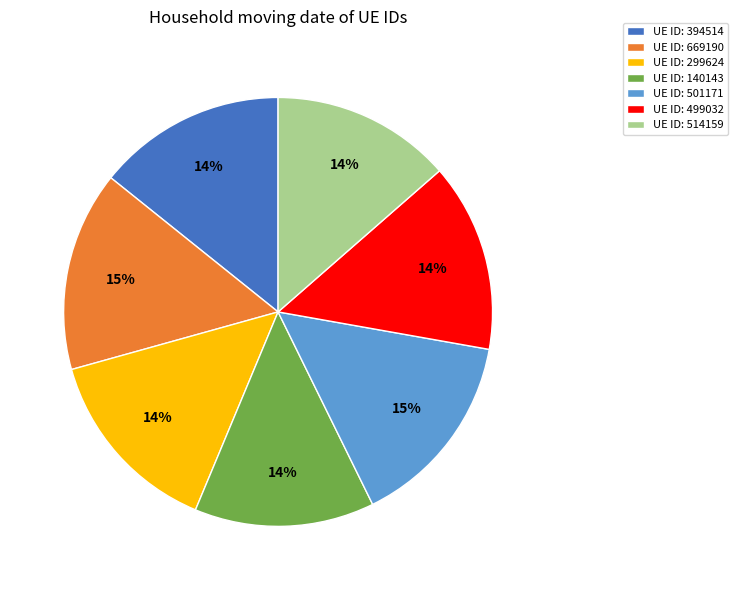

Is there a majority slice in this chart?

No